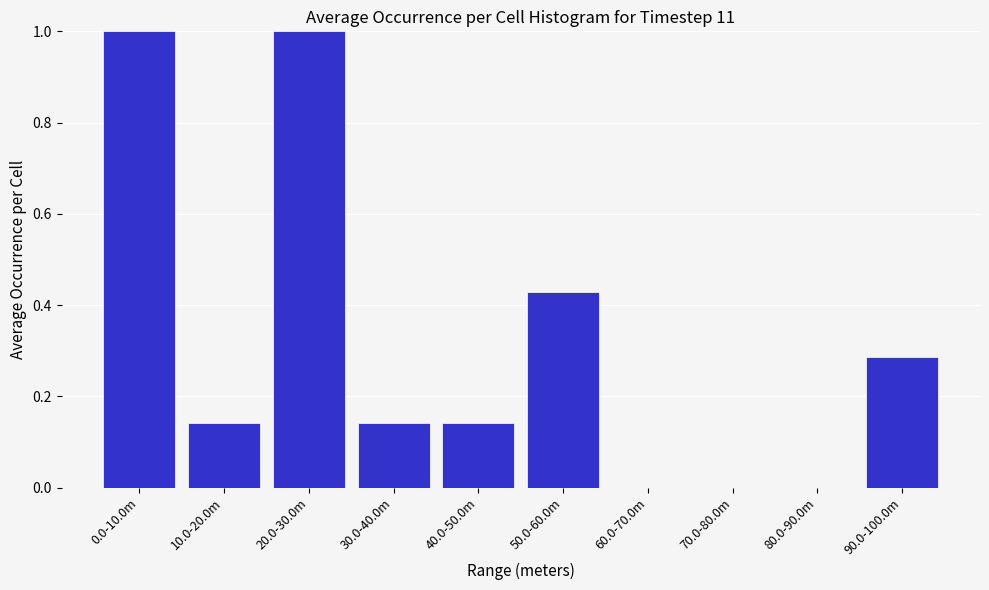

What is the greatest value displayed?

1.0